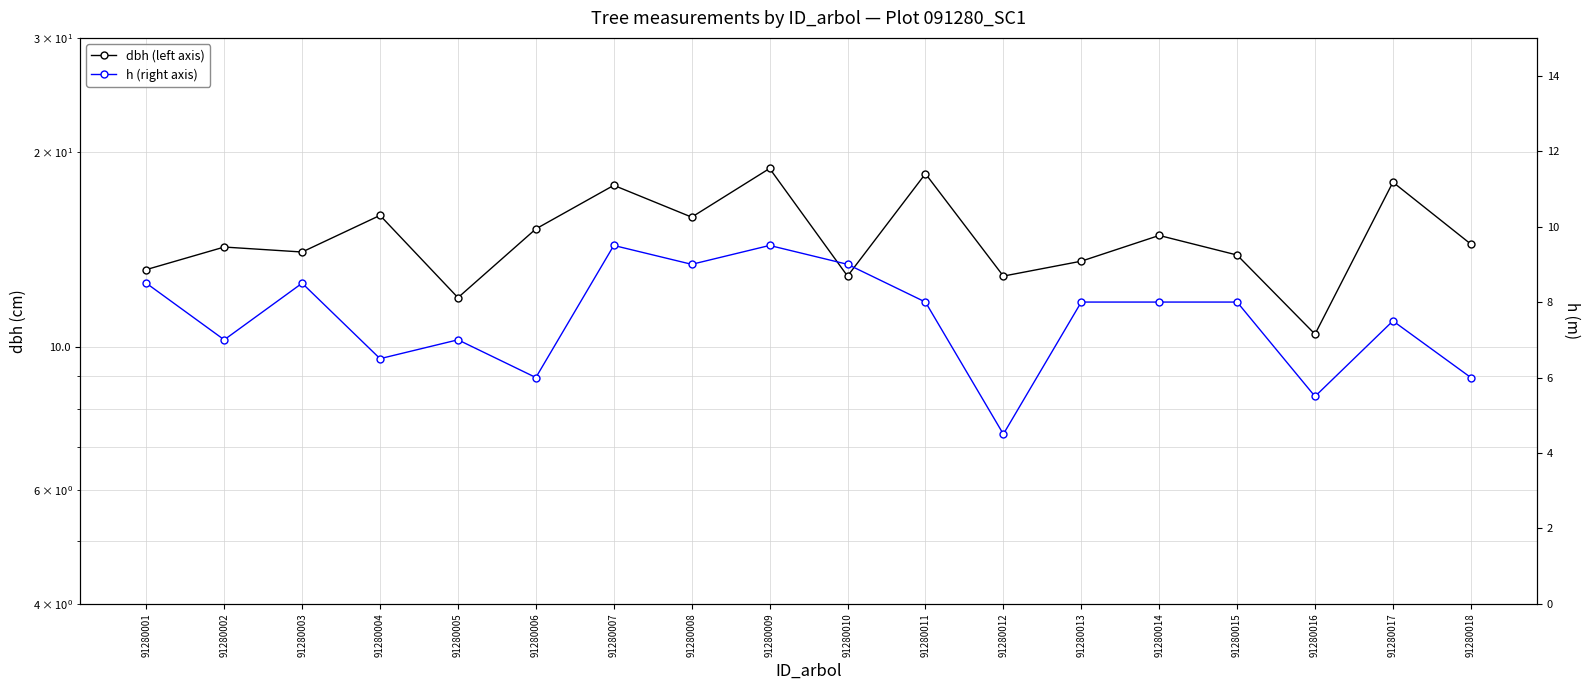

Does the chart display data point markers on the line(s)?

Yes